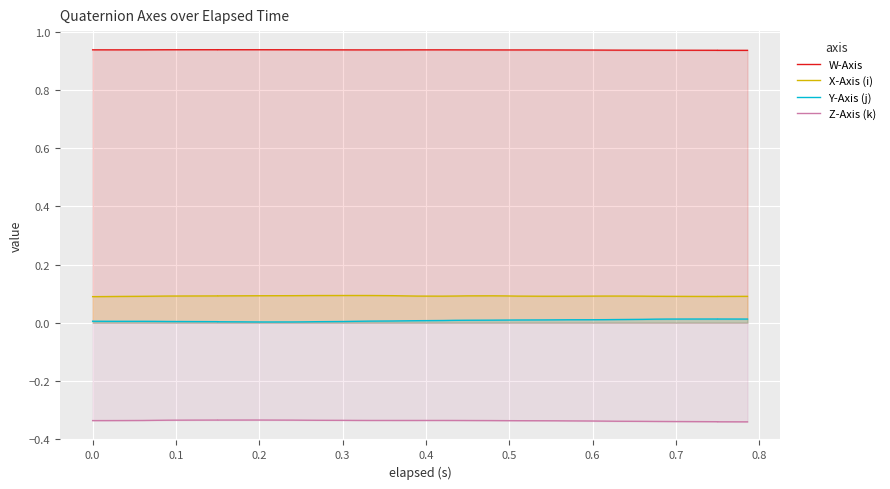

Which series has the largest range (max minus min)?

Y-Axis (j)